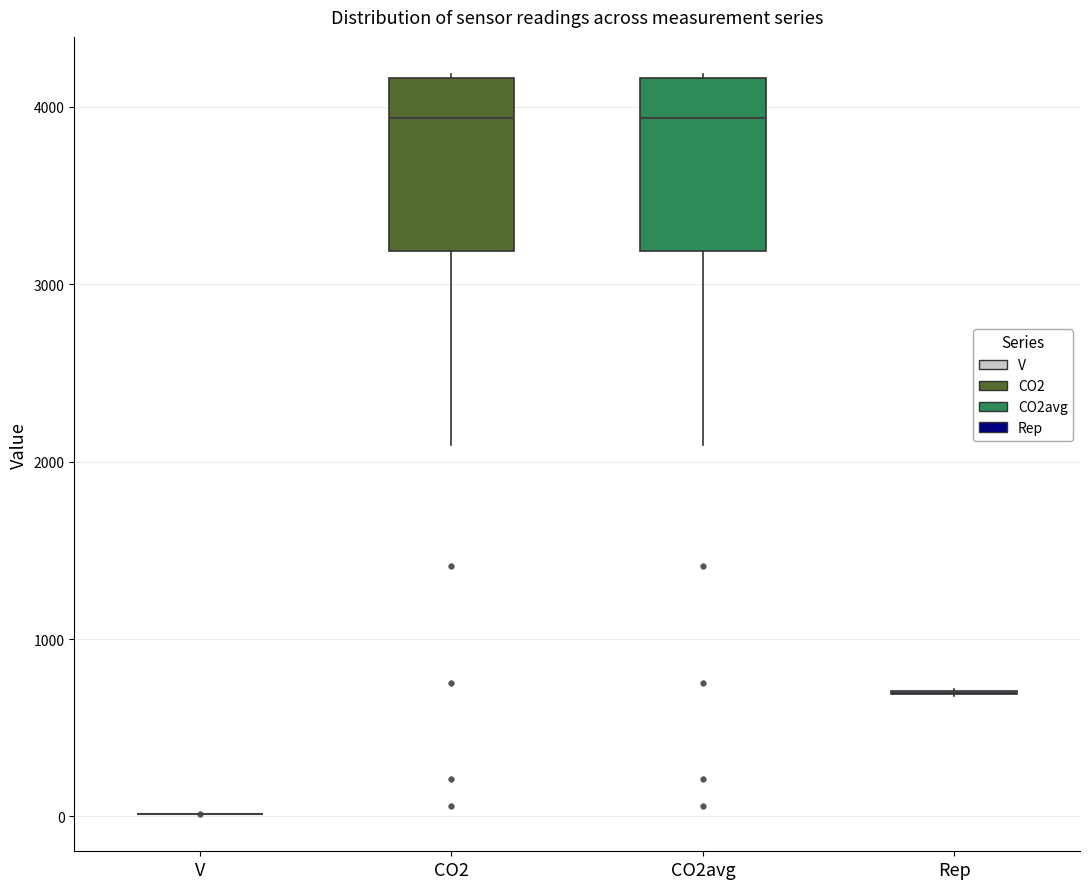

Reading left to right, read every box against the y-axis: the position of its median line, the range the box covers, and the ends of its whiskers. The values are not printed on the chart, so give them approximately, as read against the axis.

V: box collapsed to a line at 0, whiskers 0 to 0
CO2: median 3900, box 3200 to 4200, whiskers 2100 to 4200
CO2avg: median 3900, box 3200 to 4200, whiskers 2100 to 4200
Rep: box collapsed to a line at 700, whiskers 700 to 700